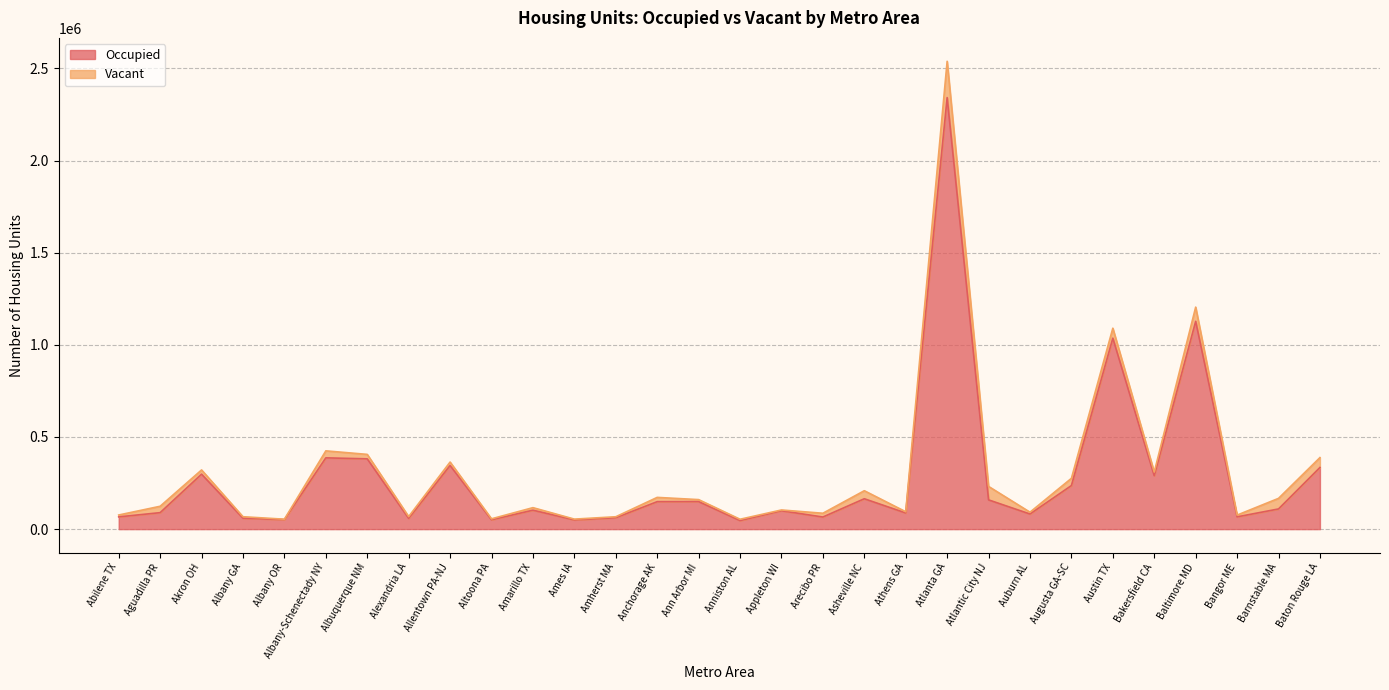

Is it true that the value at Allentown PA-NJ is 205307?

False